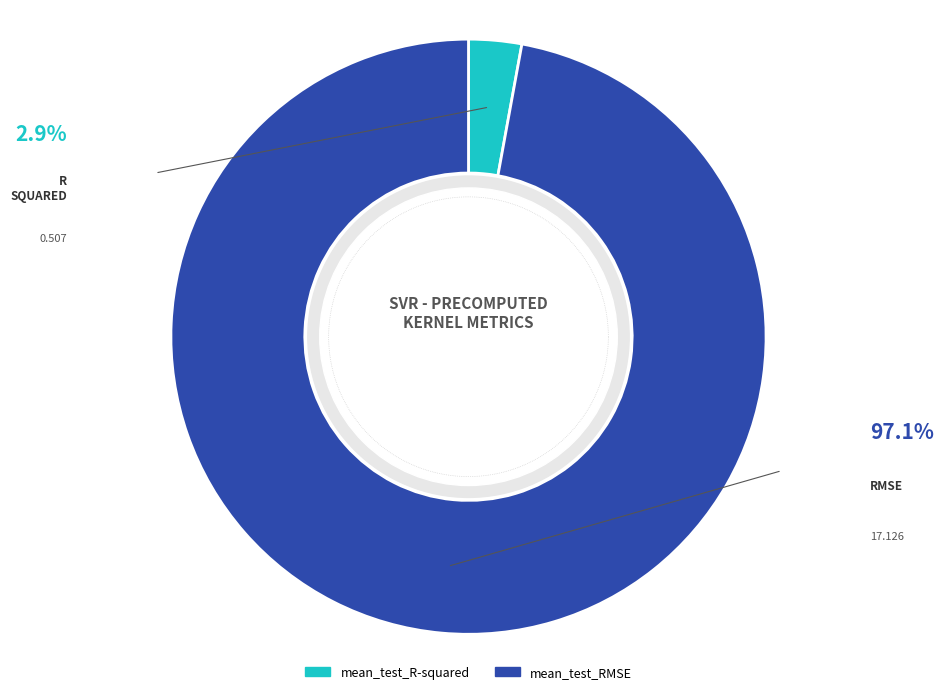

What percentage is the mean_test_RMSE slice, to the nearest percent?

97%